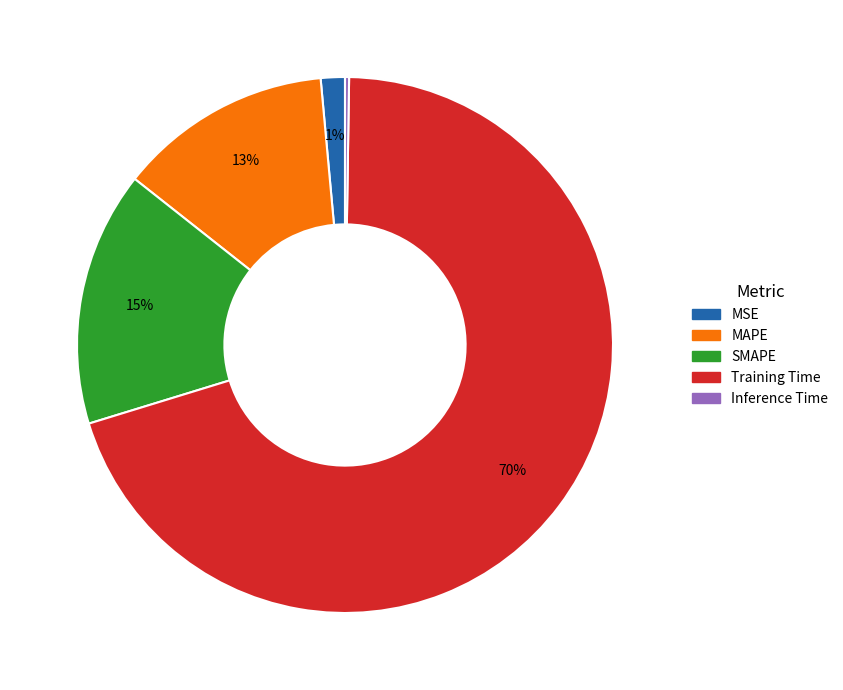

Does Training Time represent more than half of the total?

Yes